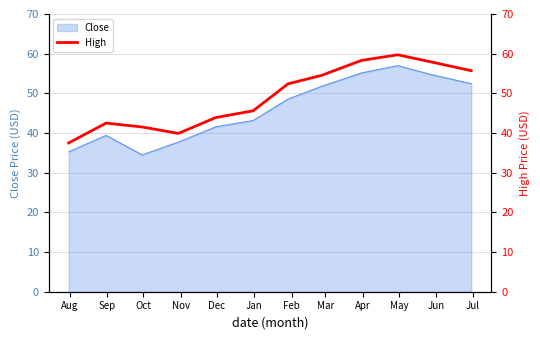

What is the highest value of the Close series?

57.0